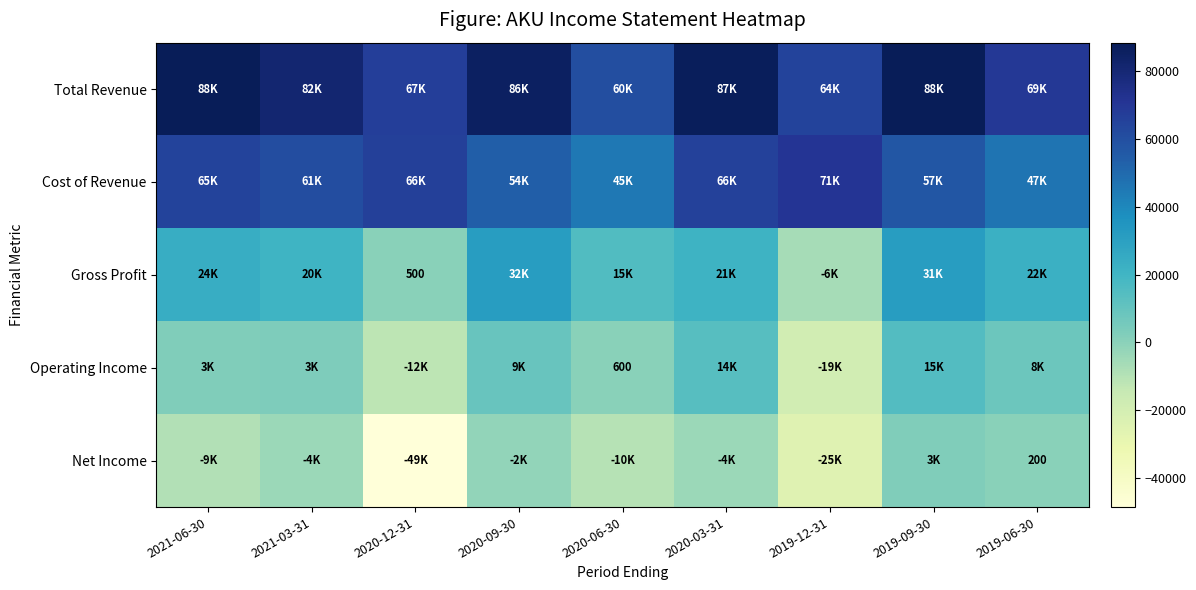

The Gross Profit series shows 500 at 2020-12-31. True or false?

True